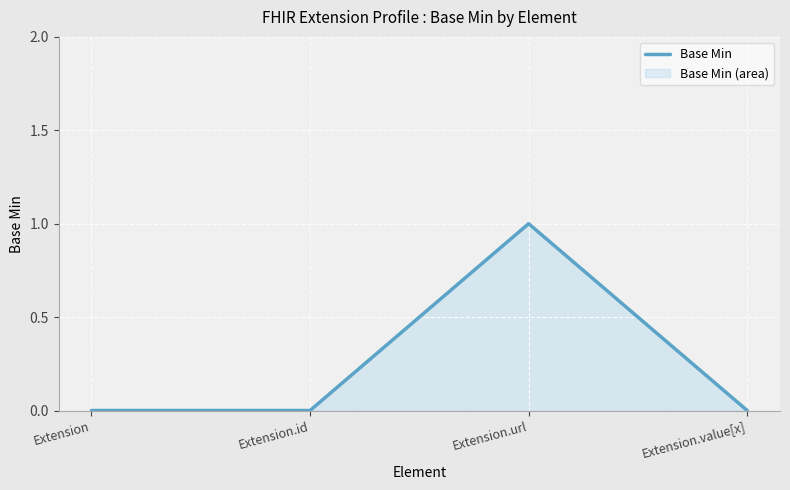

True or false: the data shows 0 at Extension.

True